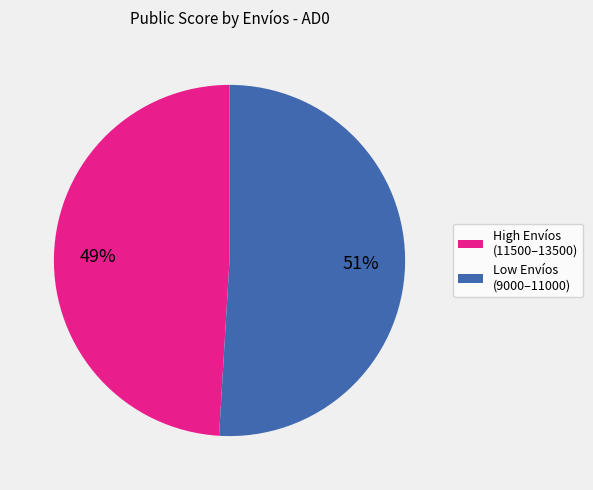

Between Low Envíos (9000–11000) and High Envíos (11500–13500), which is larger?

Low Envíos (9000–11000)